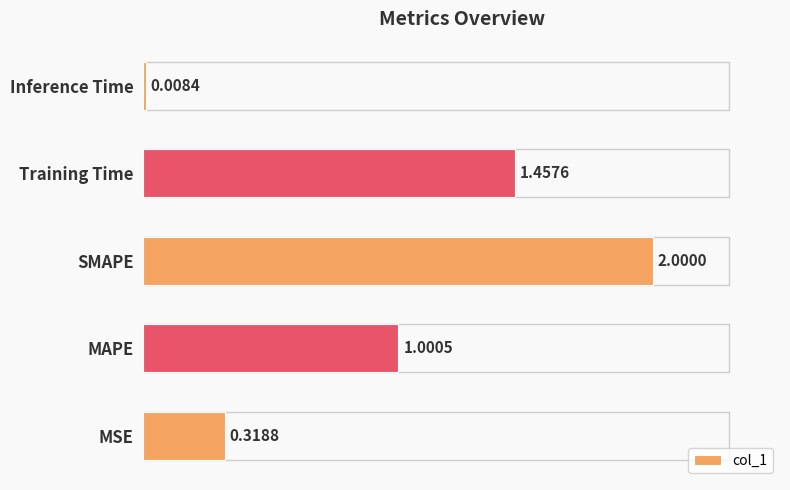

Where does the data first go above 1?

MAPE